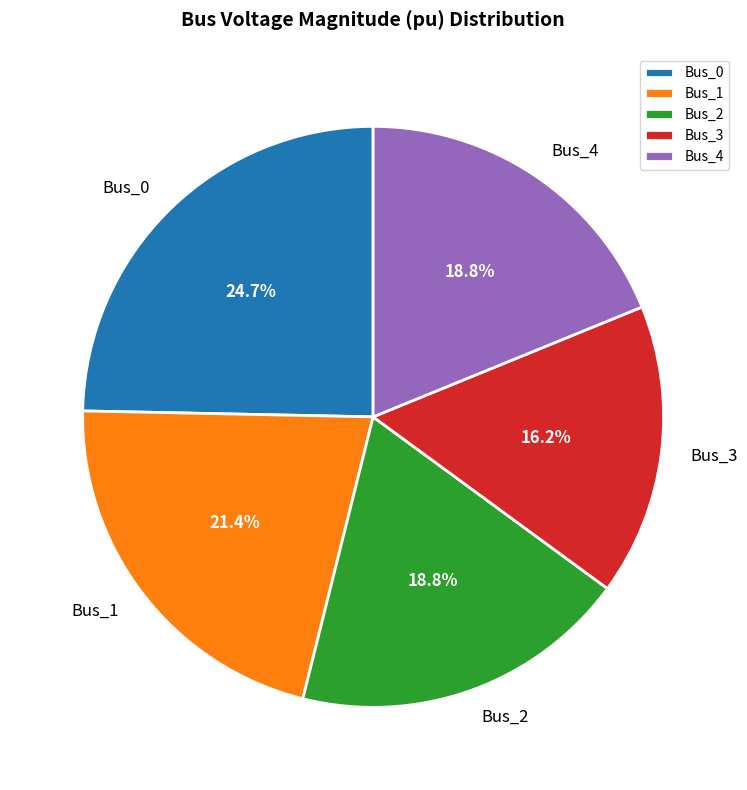

Is there any slice that represents more than half of the pie?

No